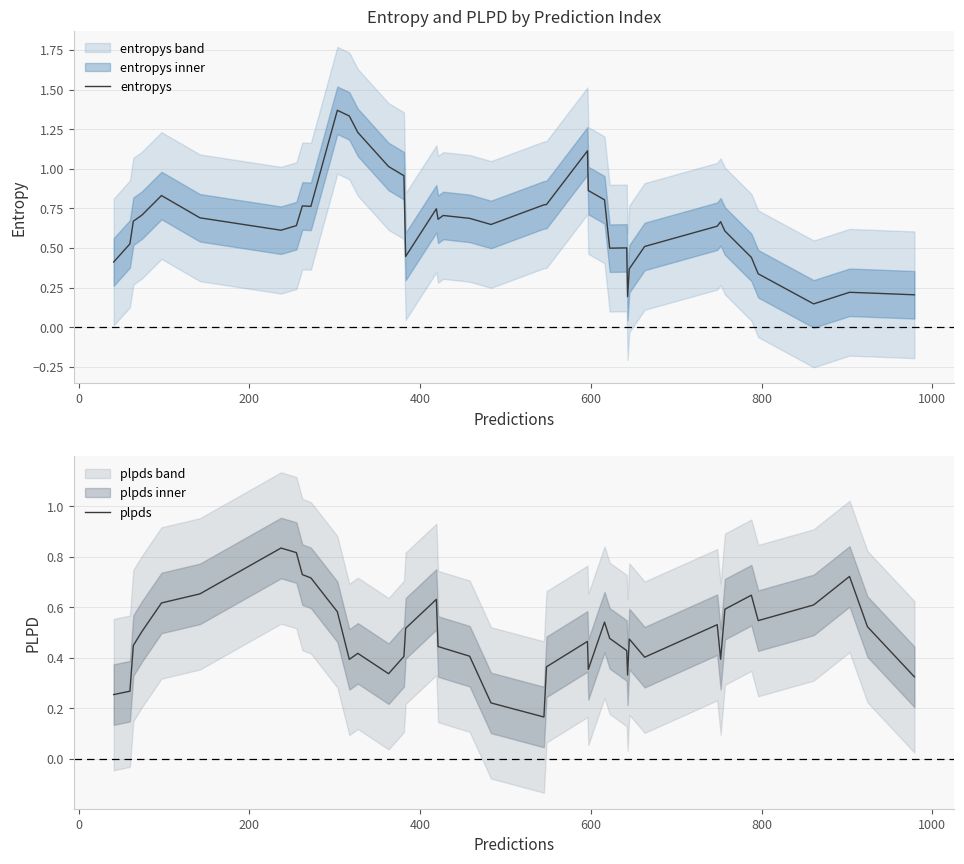

True or false: entropys and plpds cross at least once.

True